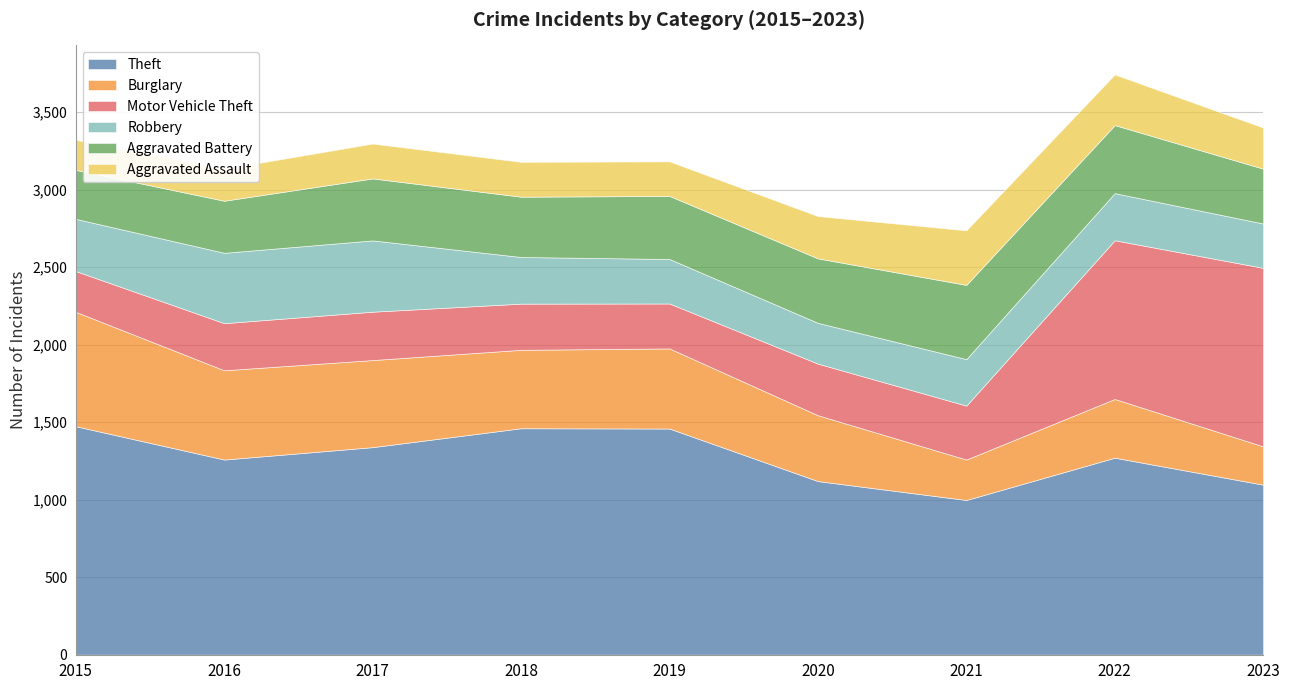

At which category does Motor Vehicle Theft reach its first local valley?

2019